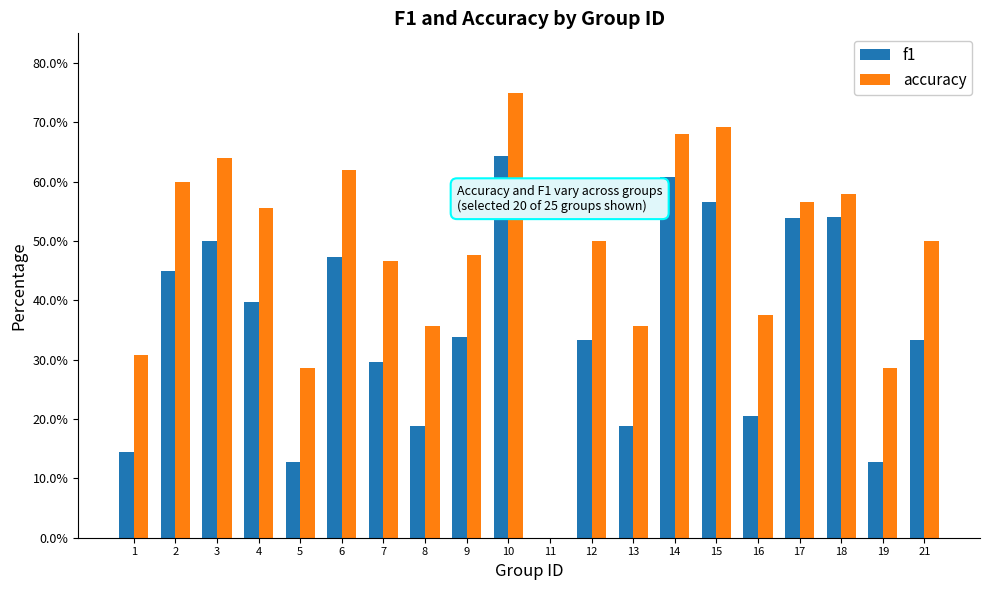

True or false: f1 has a value of 47.3 at 6.

True